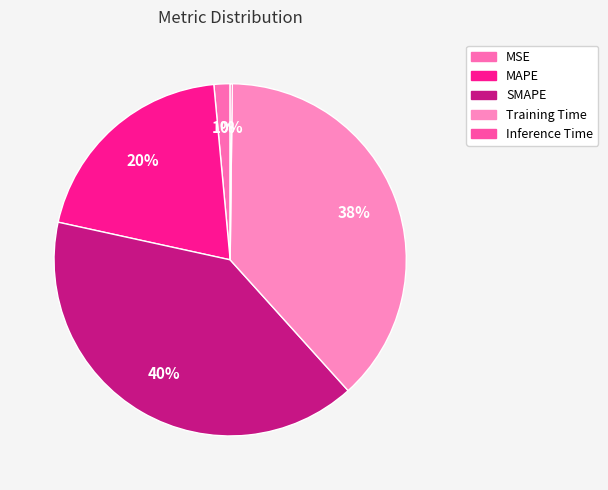

Count the number of slices in the pie.

5